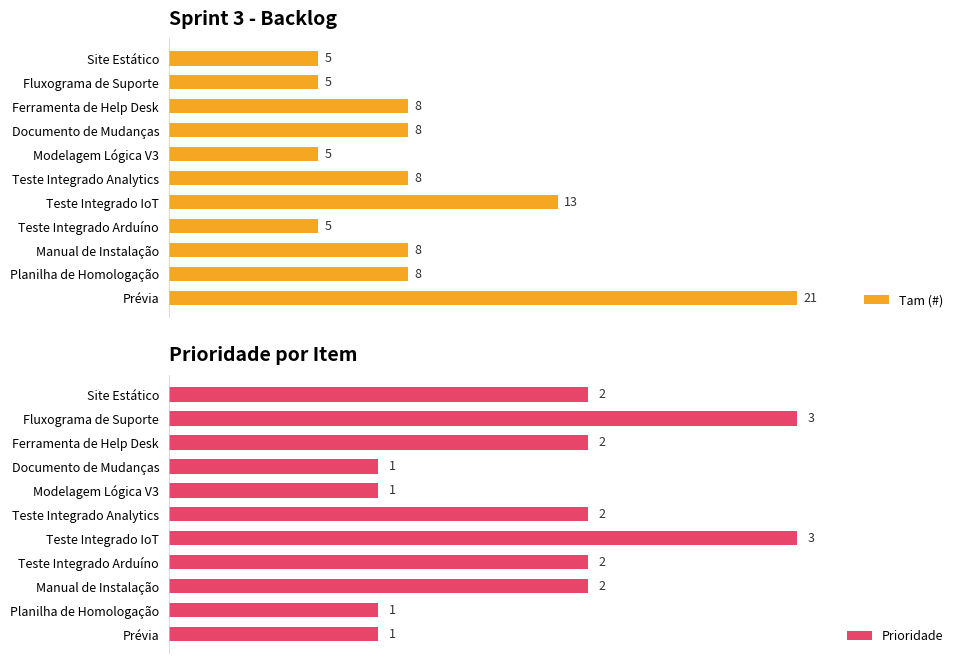

List the series in order of their overall mean, highest first.

Tam (#), Prioridade